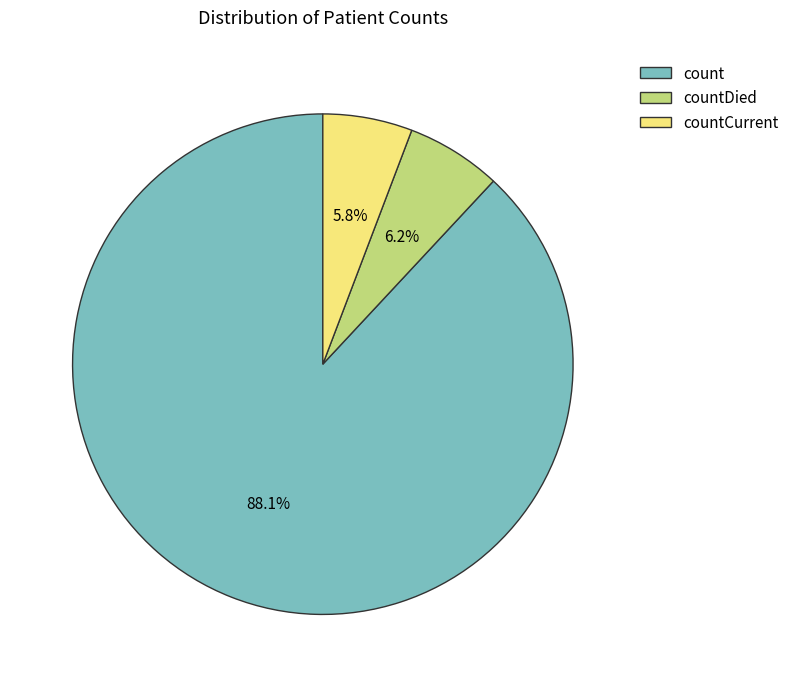

How many slices are in this pie chart?

3